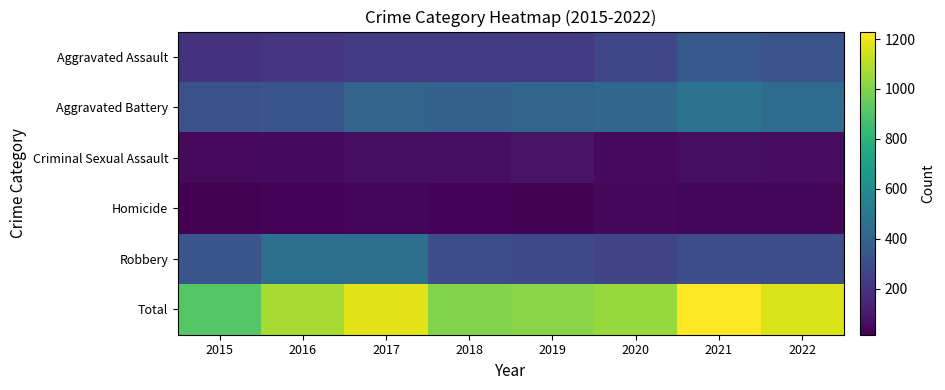

Which has a higher value, 2019 or 2020?

2020